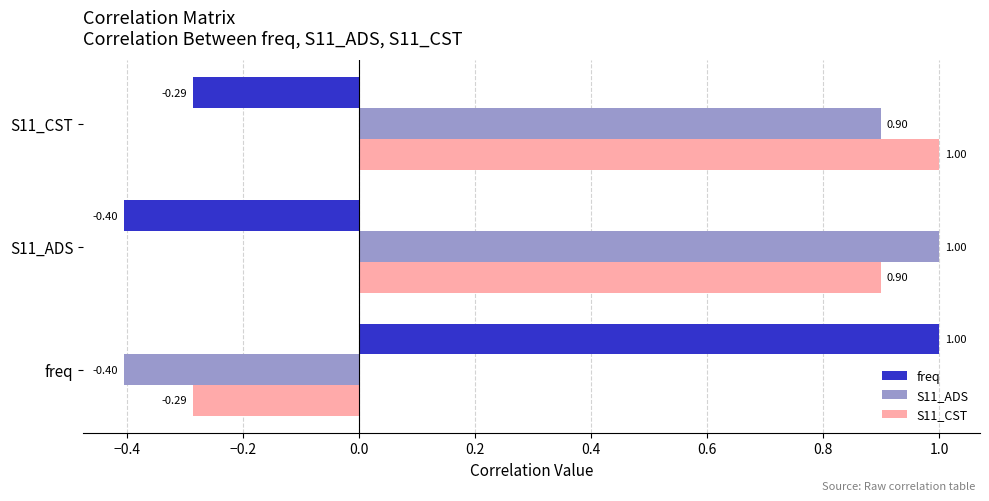

Rank the series at S11_CST from highest to lowest value.

S11_CST, S11_ADS, freq